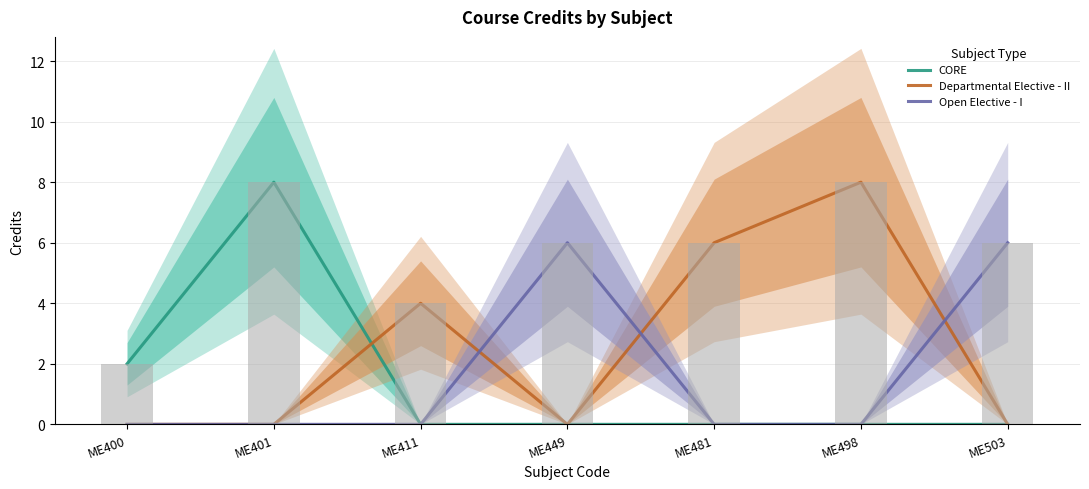

The value of Open Elective - I at ME498 is 0. True or false?

True